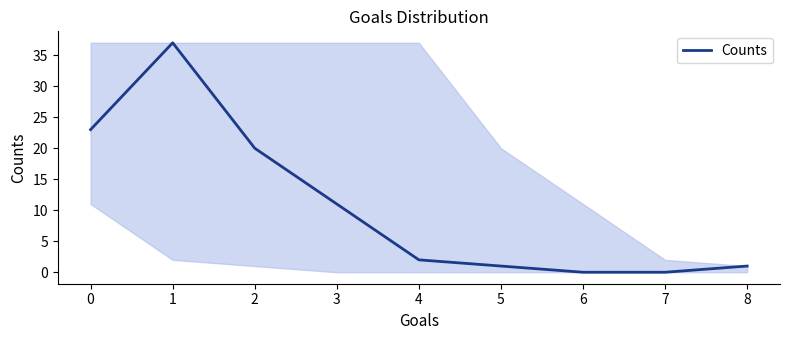

True or false: the data has more than 2 interior local peaks.

False